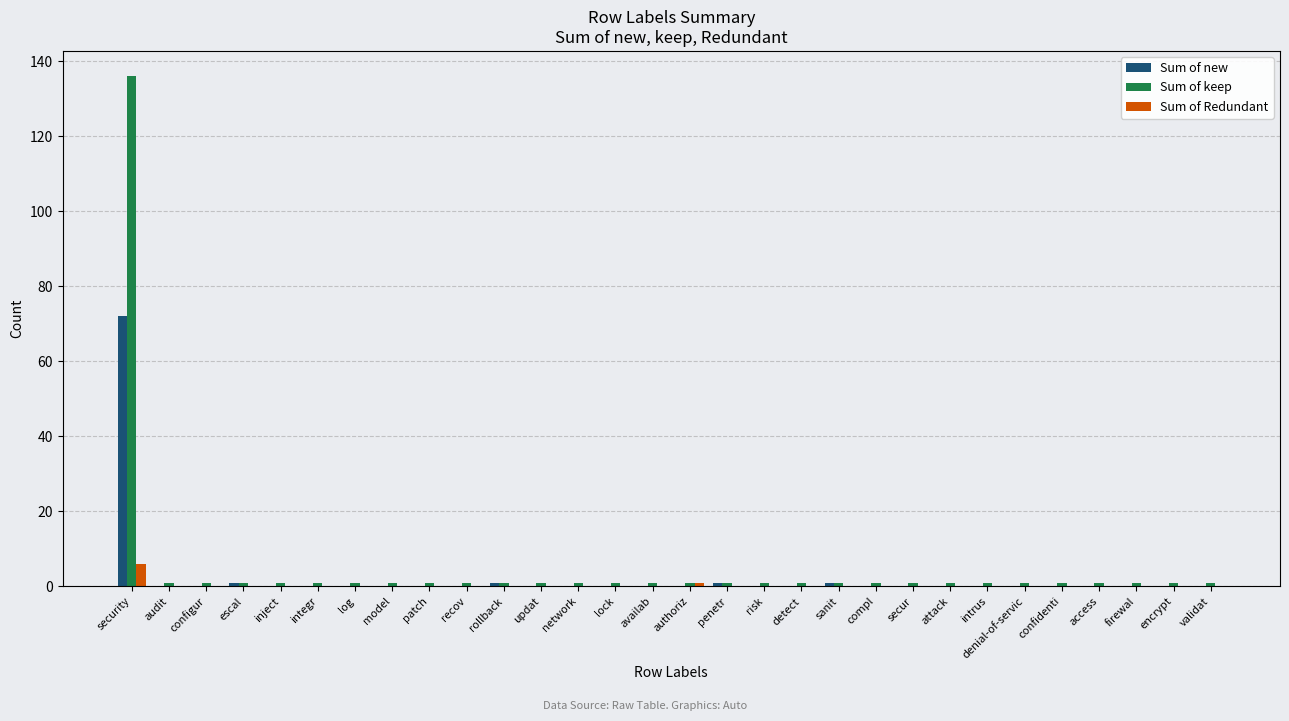

At which category is the sum across all series the highest?

security